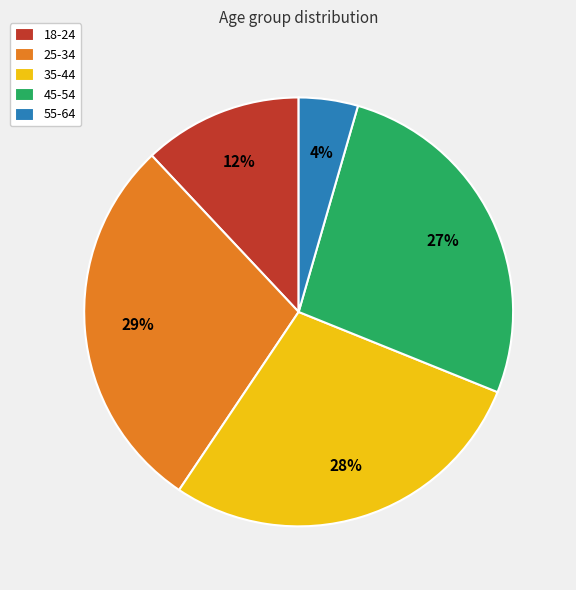

How many slices are in this pie chart?

5